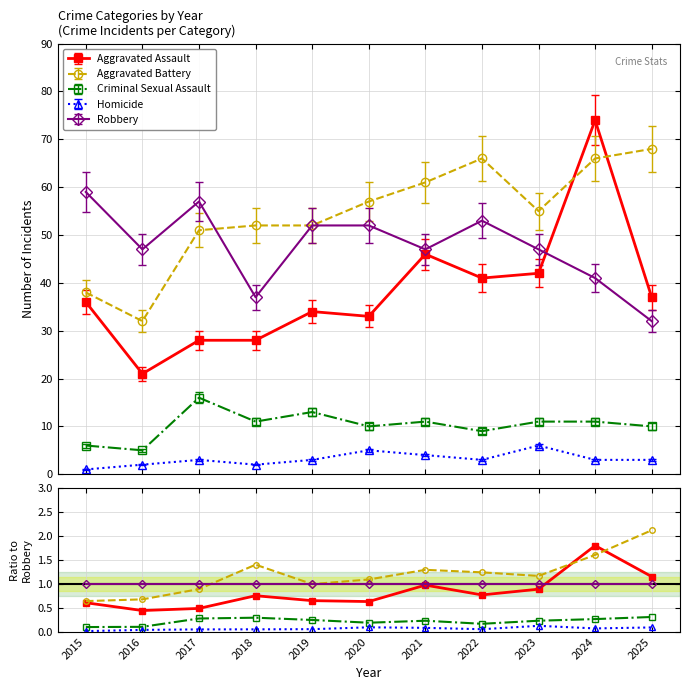

True or false: Criminal Sexual Assault has a value of 9.0 at 2022.

True